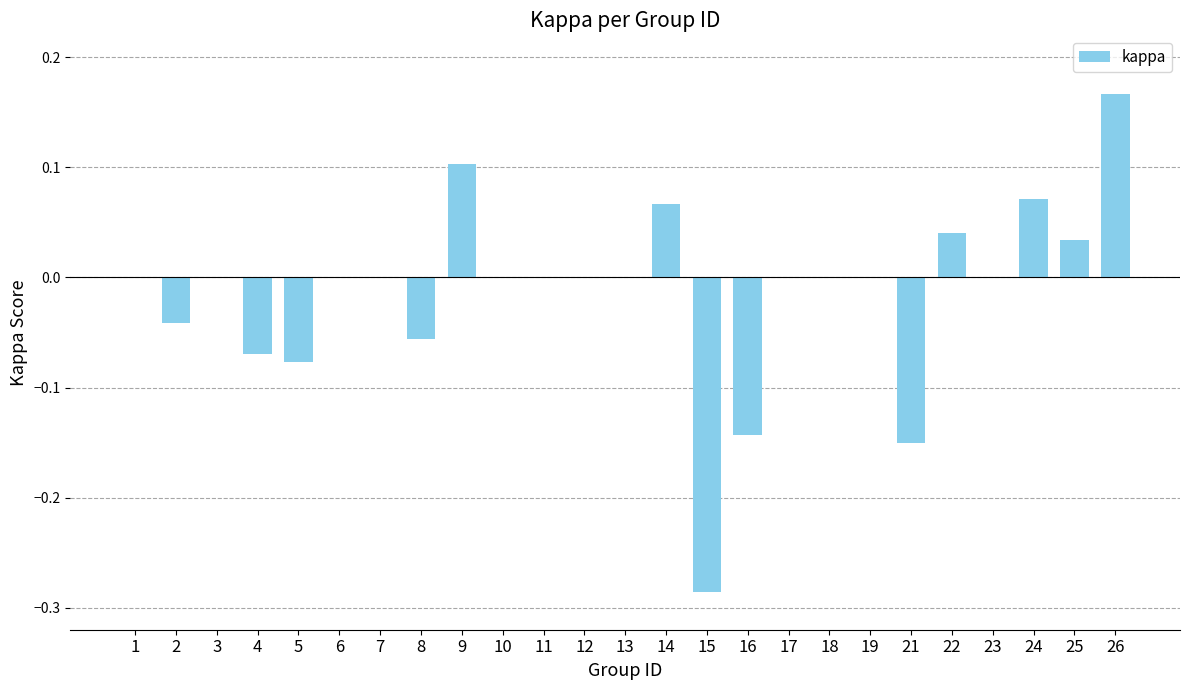

How many data points does each series have?

25